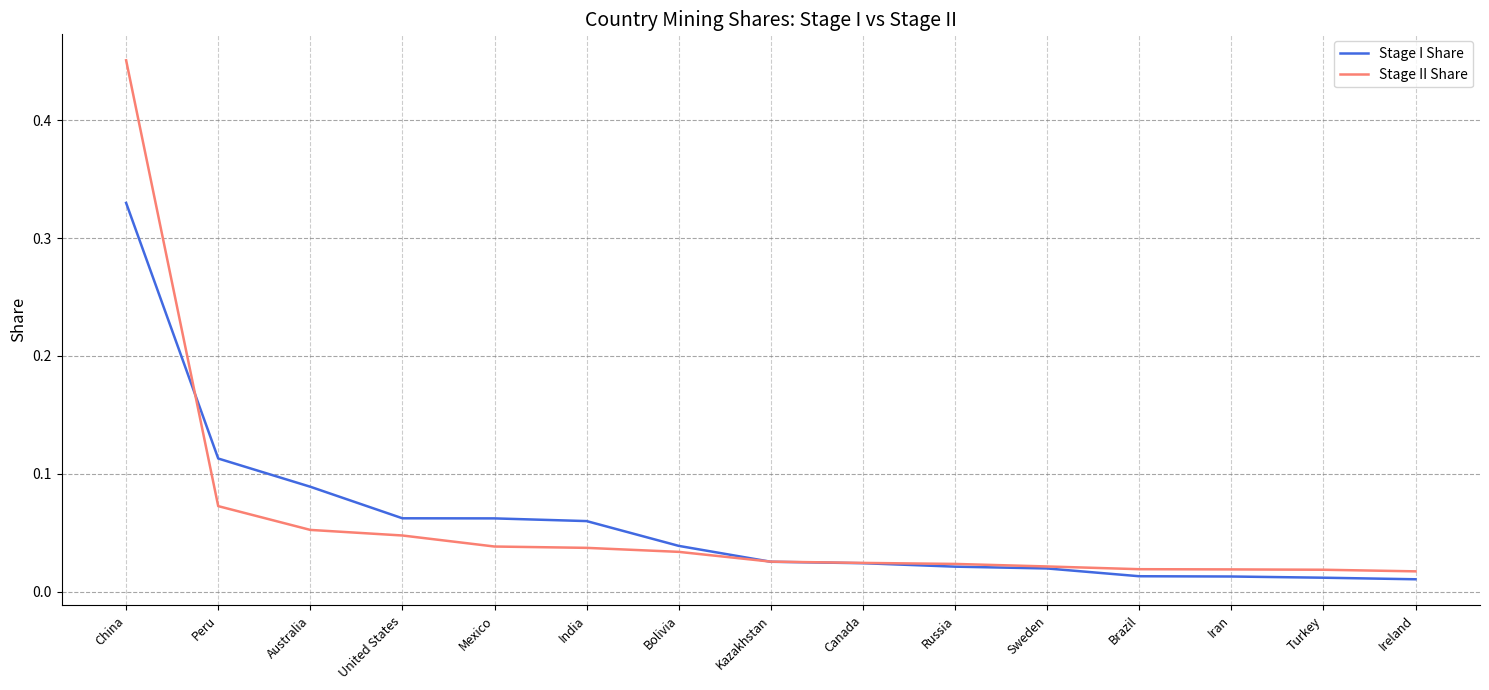

Rank the series by their maximum value, from lowest to highest.

Stage I Share, Stage II Share